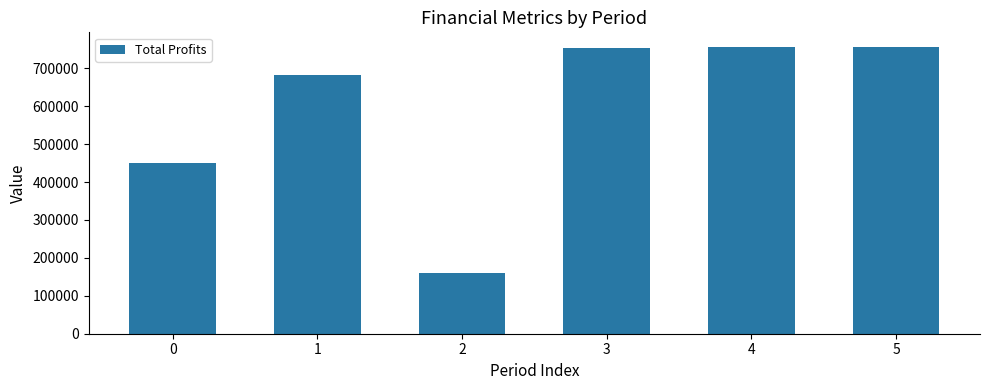

Are the bars grouped side by side (vs. stacked)?

No